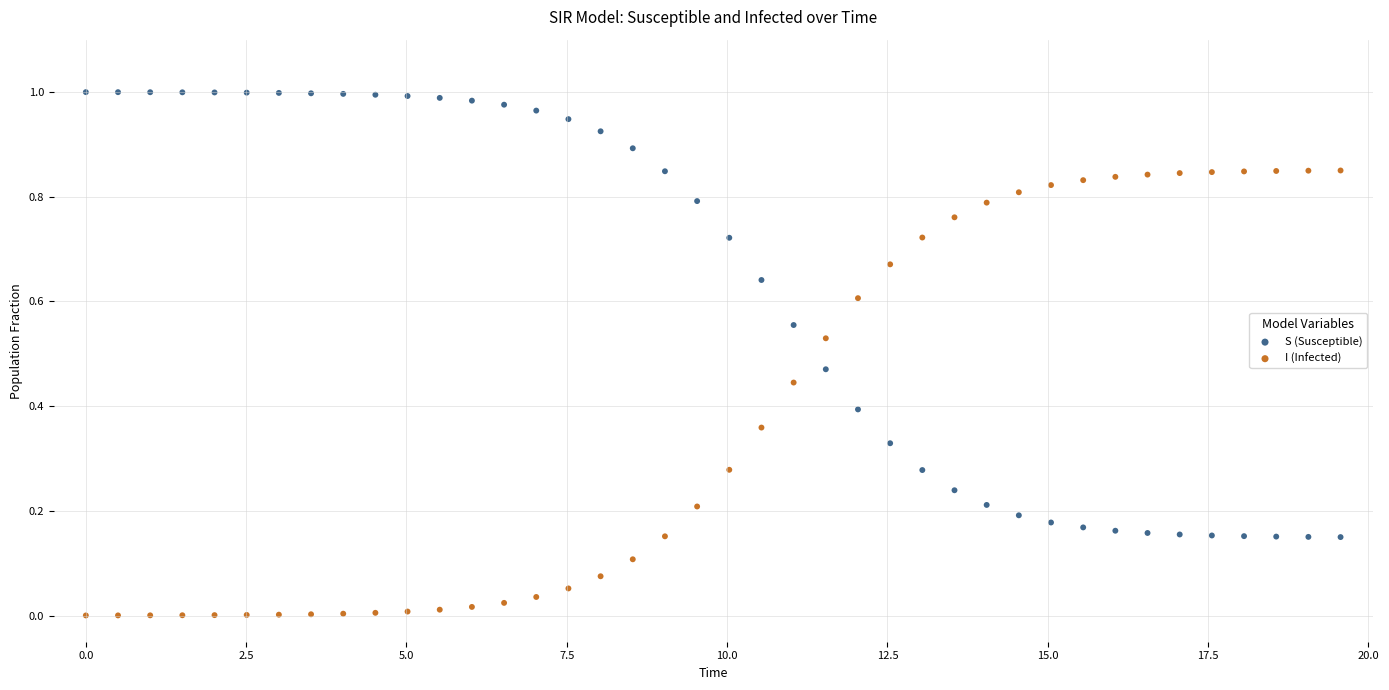

Across all data points, what is the range of X values (max minus min)?

19.6